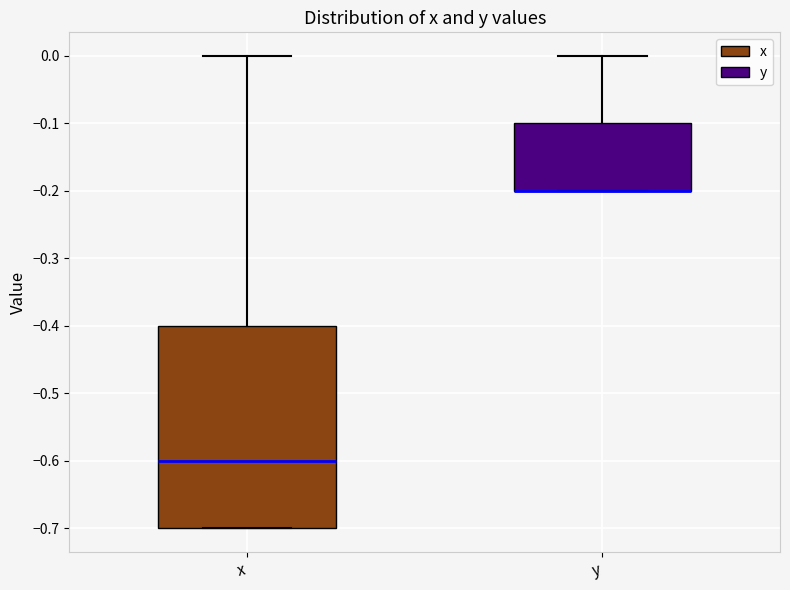

Comparing the boxes themselves (not the whiskers), which one is the tallest?

x